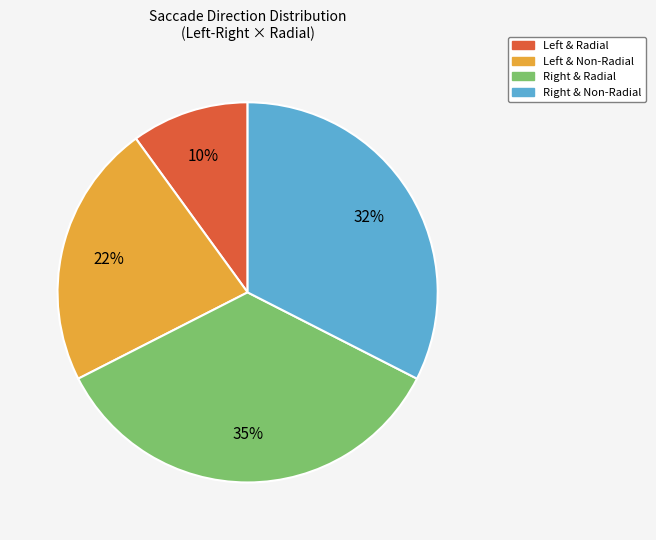

To the nearest percent, what is the difference between the largest and smallest slice percentages?

25%